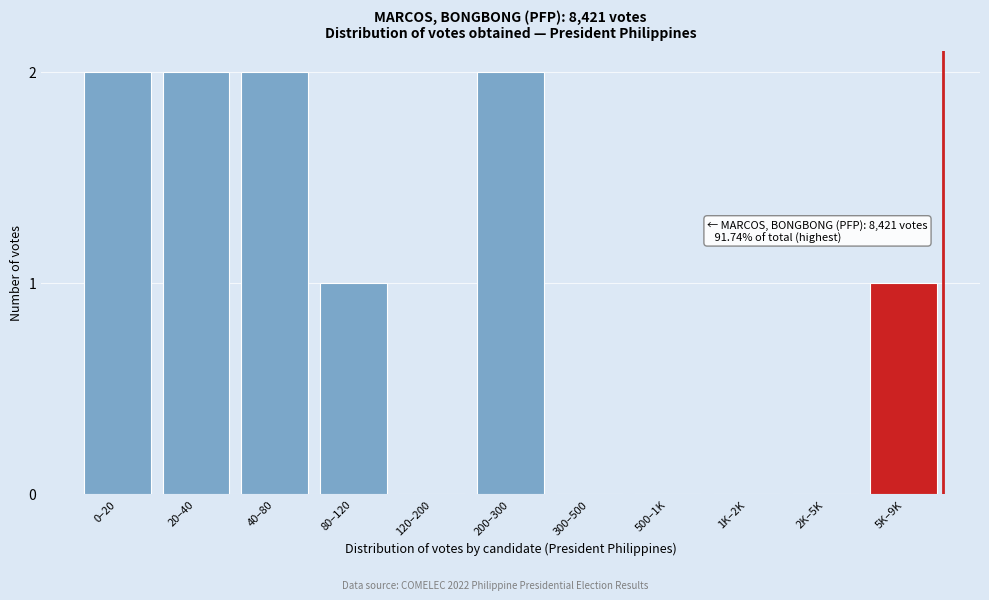

Reading left to right, extract all data points from this chart.

0–20=2	20–40=2	40–80=2	80–120=1	120–200=0	200–300=2	300–500=0	500–1K=0	1K–2K=0	2K–5K=0	5K–9K=1